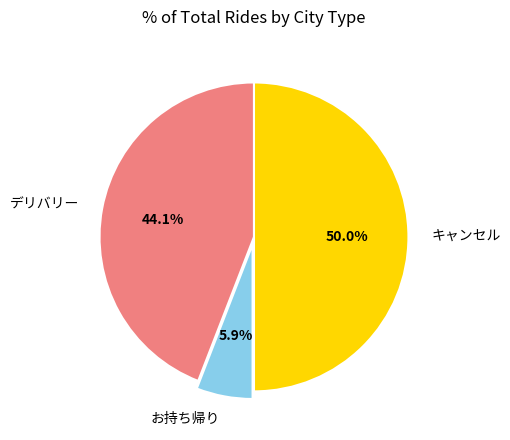

Combined, what portion of the pie is キャンセル and デリバリー?

94.1%